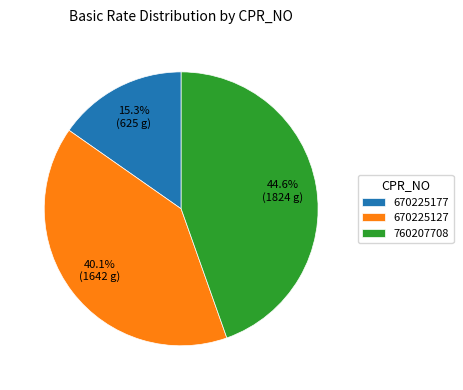

What is the smallest slice in the pie chart?

670225177